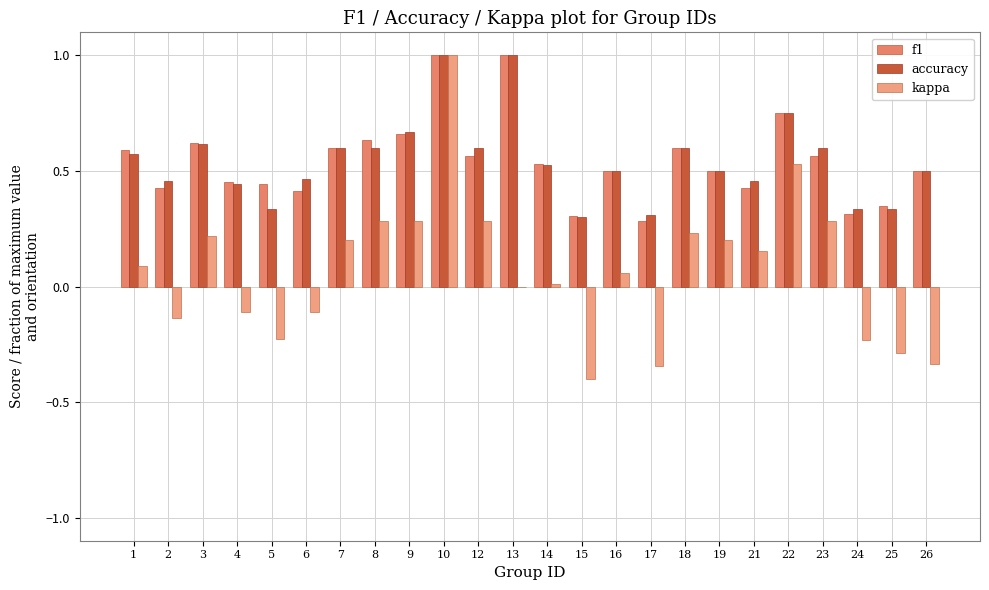

Between 10 and 17, which is larger?

10